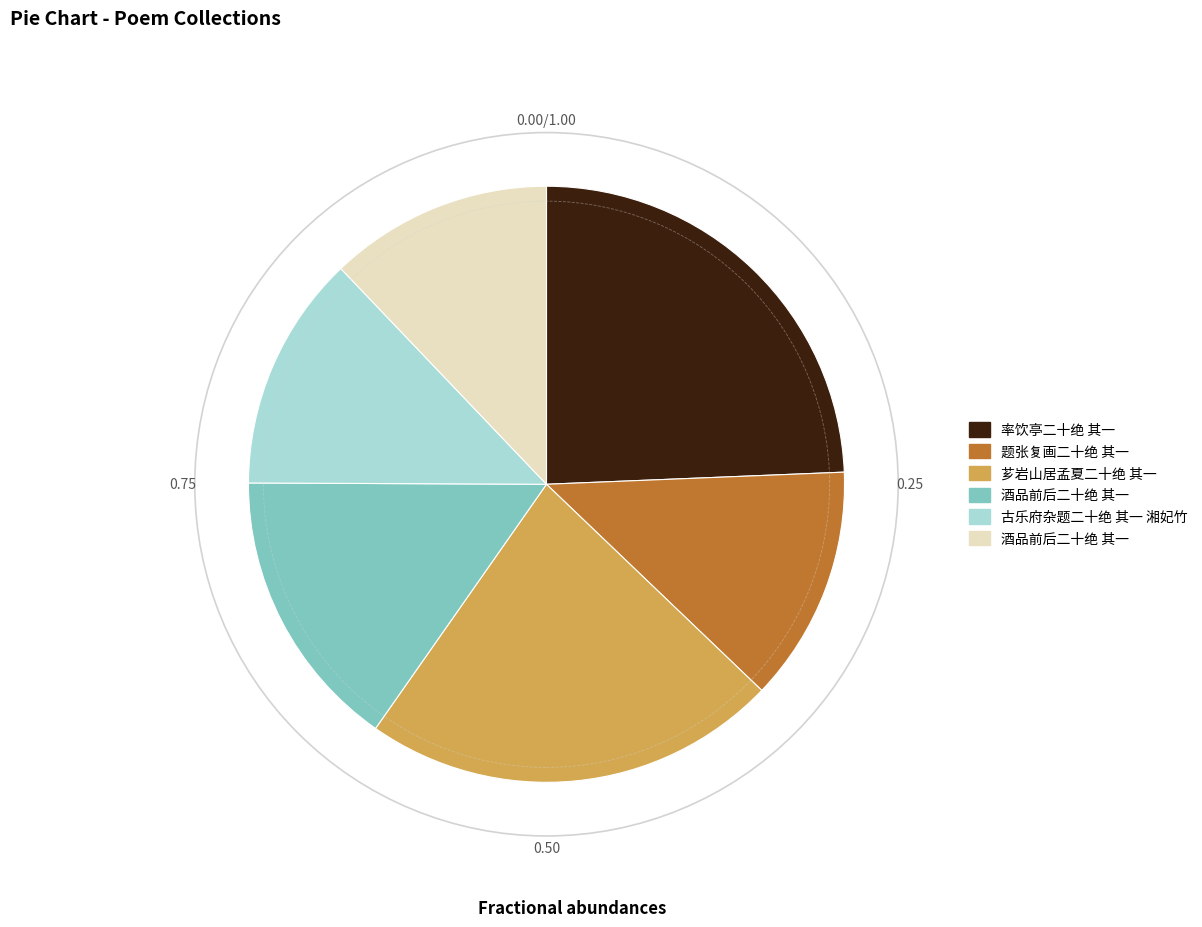

Is there any slice that represents more than half of the pie?

No